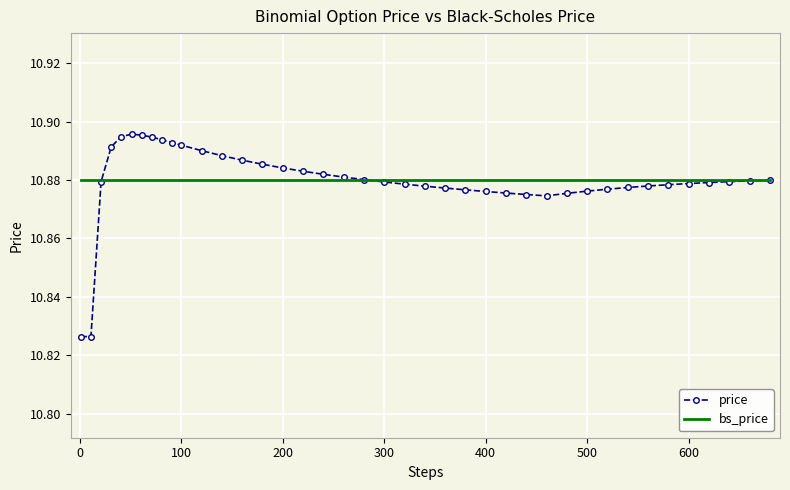

Which series has the widest spread of values?

price